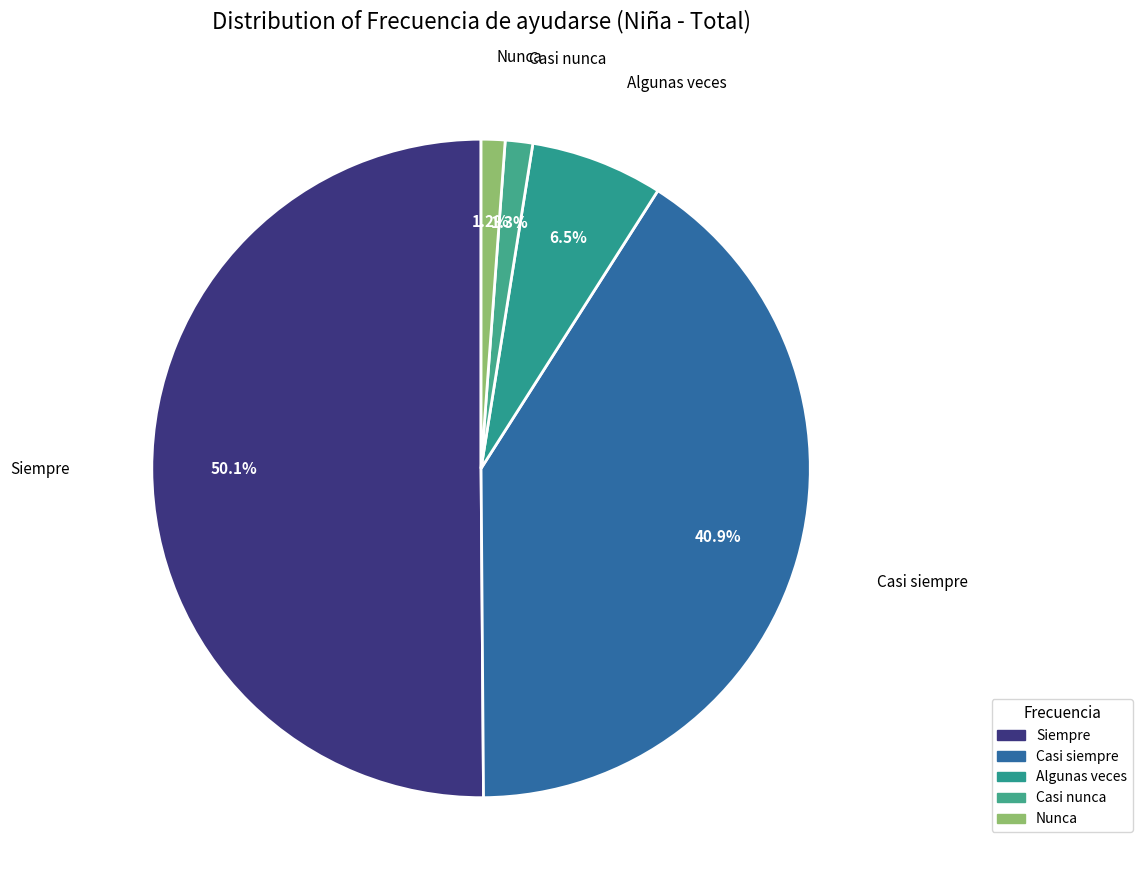

What is the majority slice?

Siempre